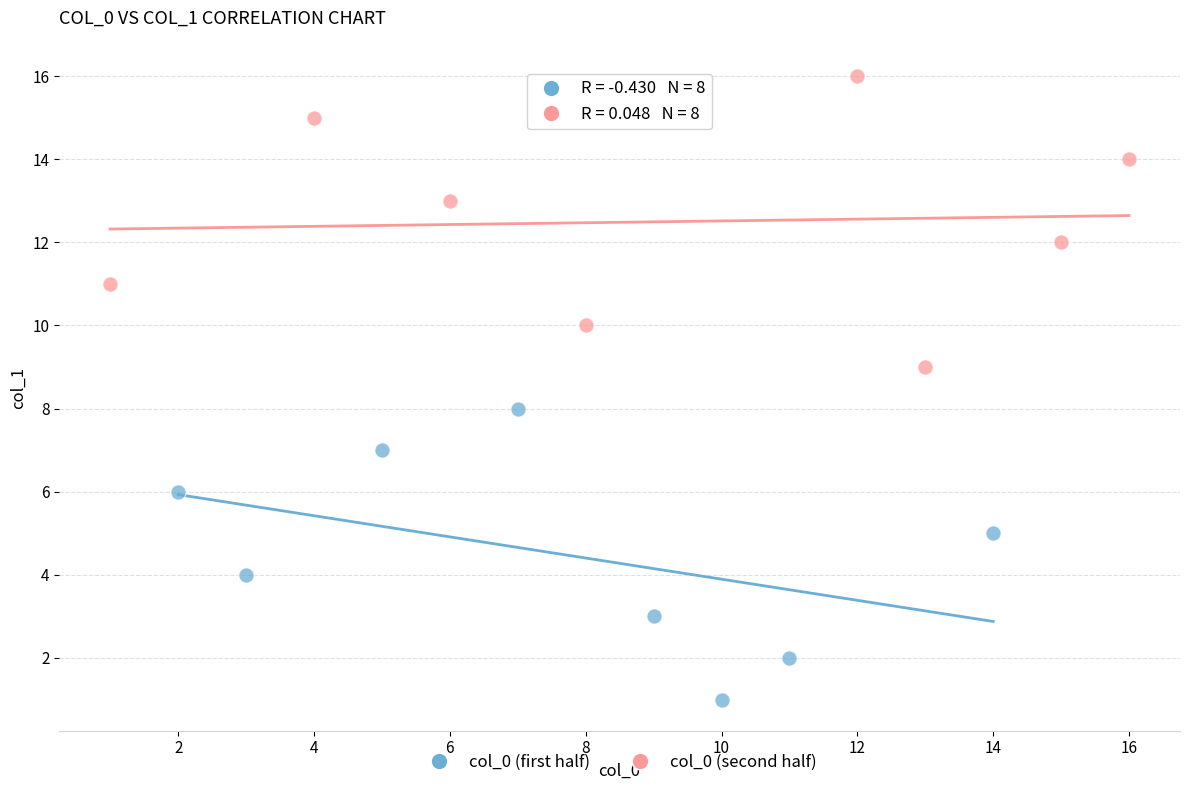

Which series reaches the minimum Y coordinate?

col_0 (first half)